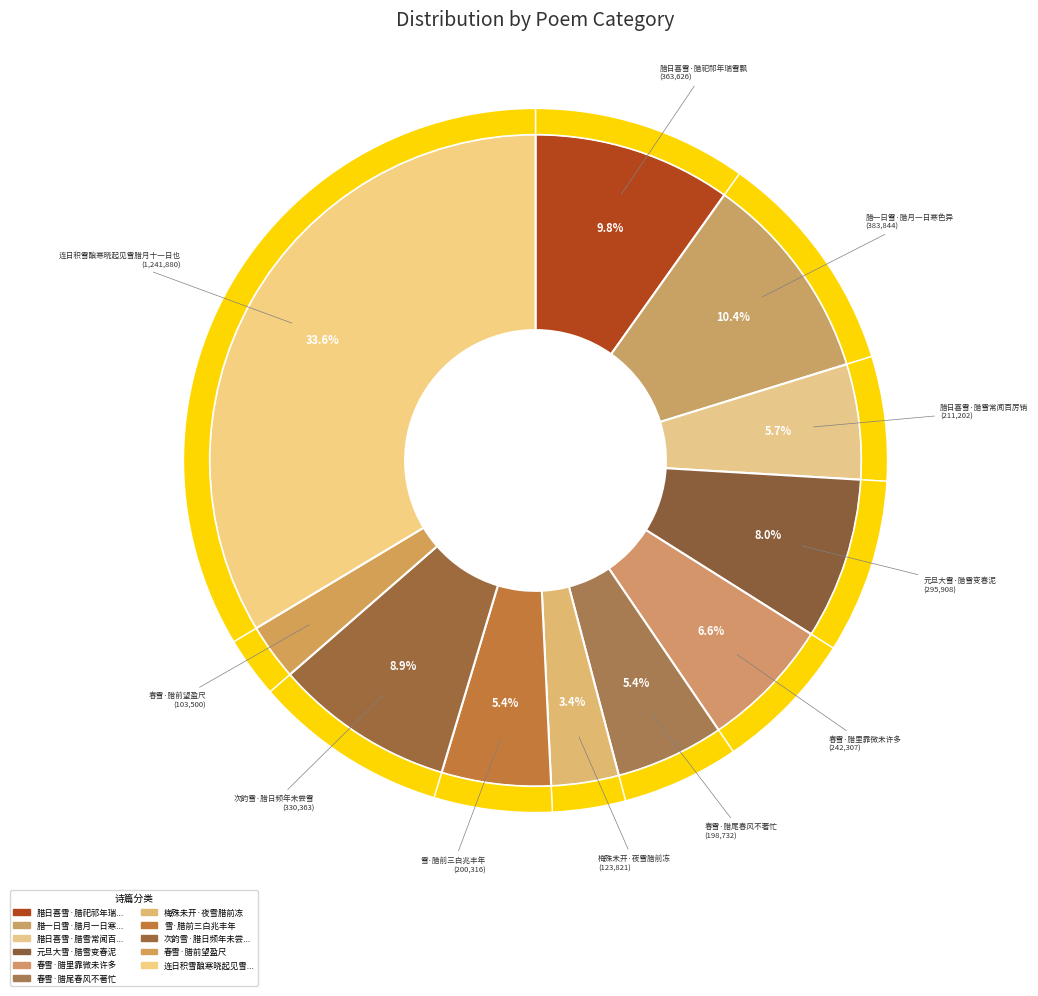

What percentage is the 连日积雪酿寒晓起见雪腊月十一日也 slice, to the nearest percent?

34%